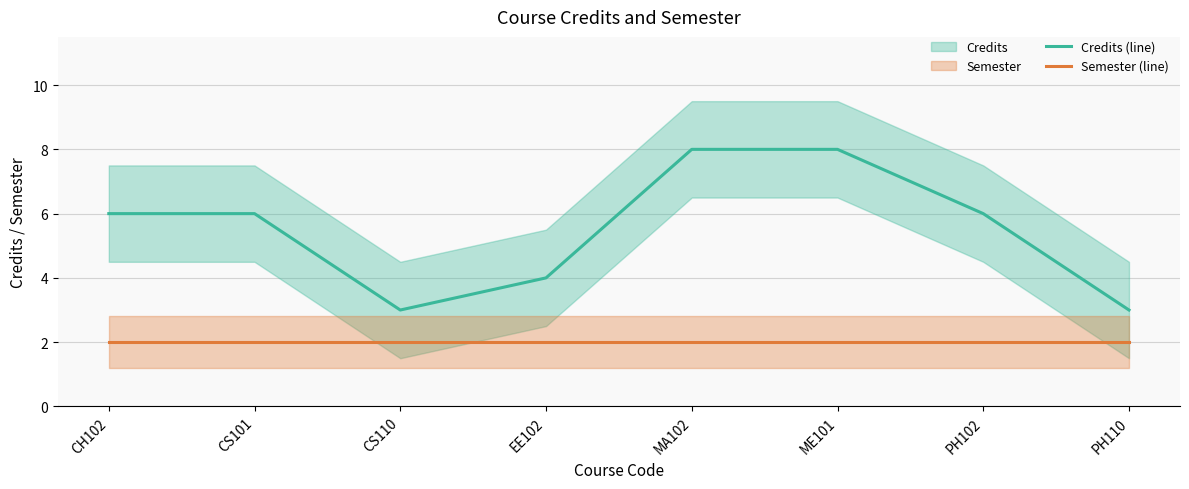

Is the value of Credits (line) at ME101 greater than the value of Semester (line) at ME101?

Yes